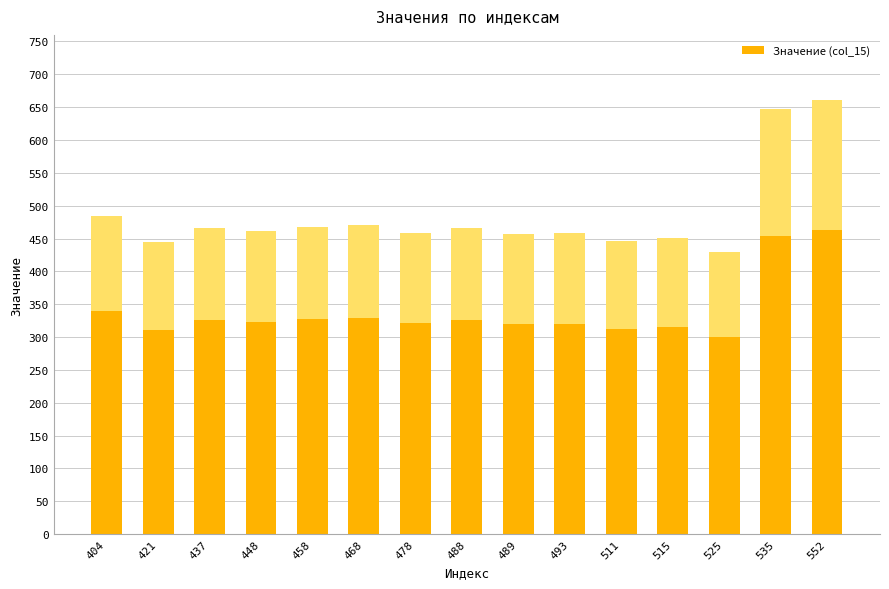

What is the difference between the second highest and minimum values?

217.6